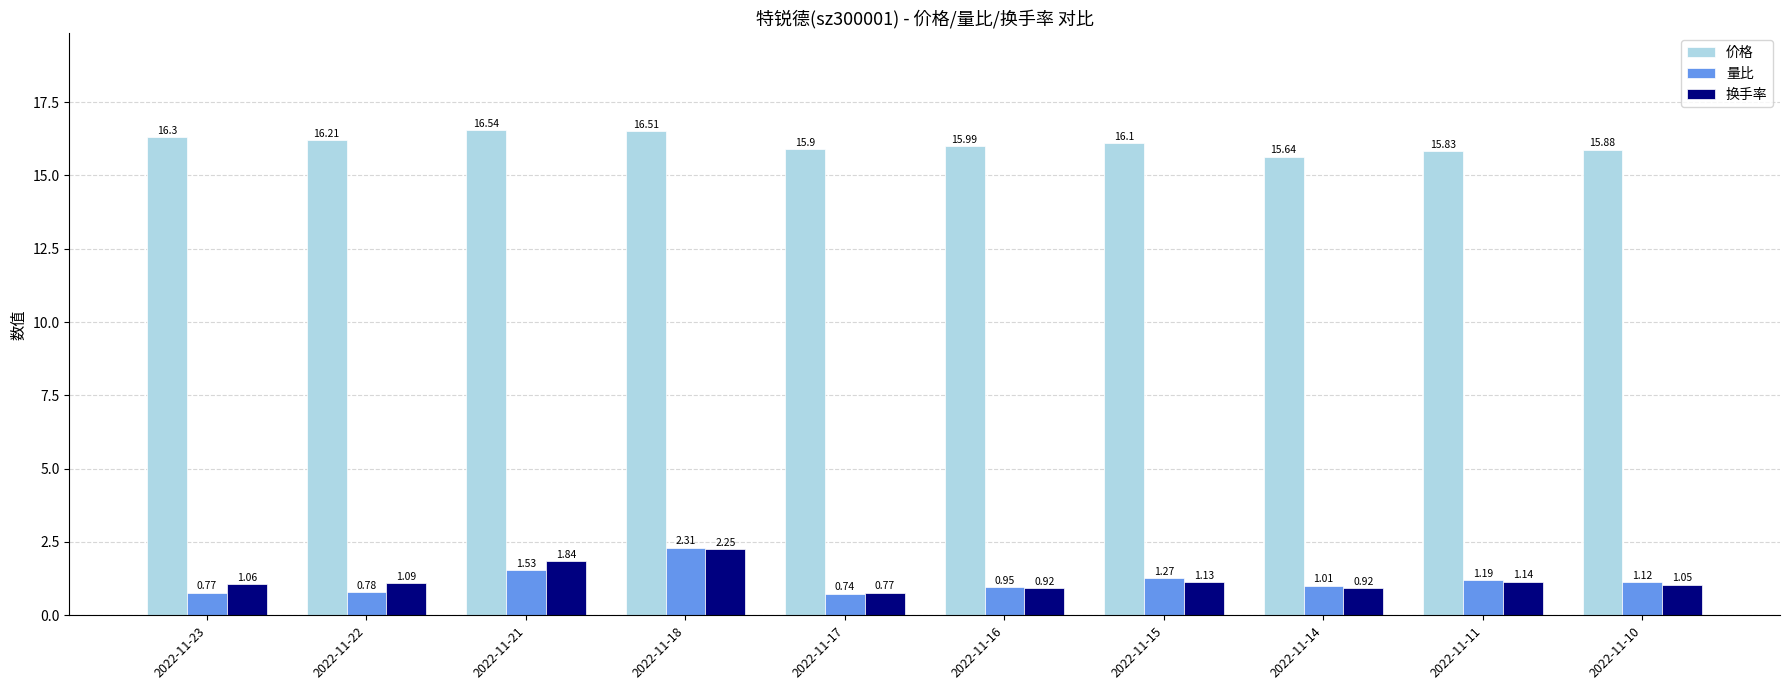

At which label does 价格 first exceed 16?

2022-11-23